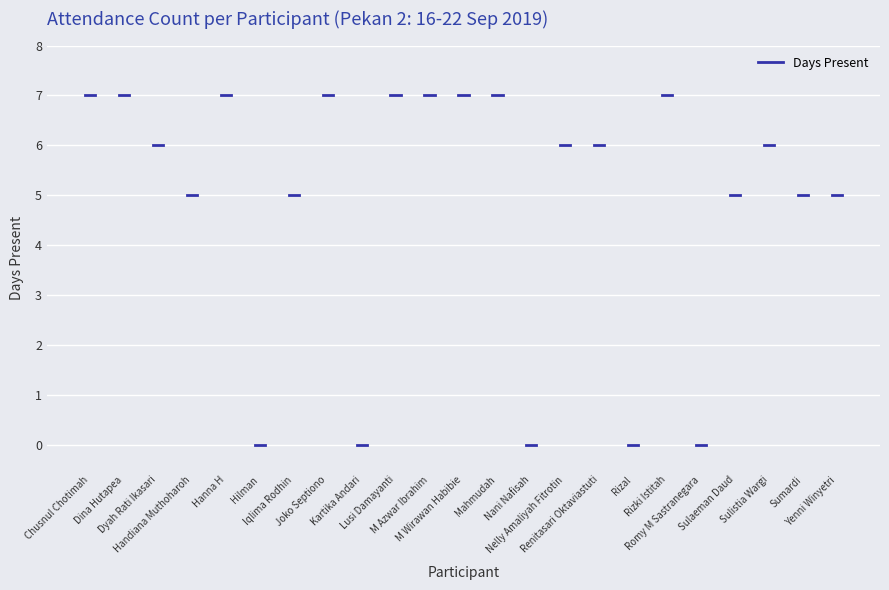

True or false: there are more than 0 points higher than both neighbors.

True